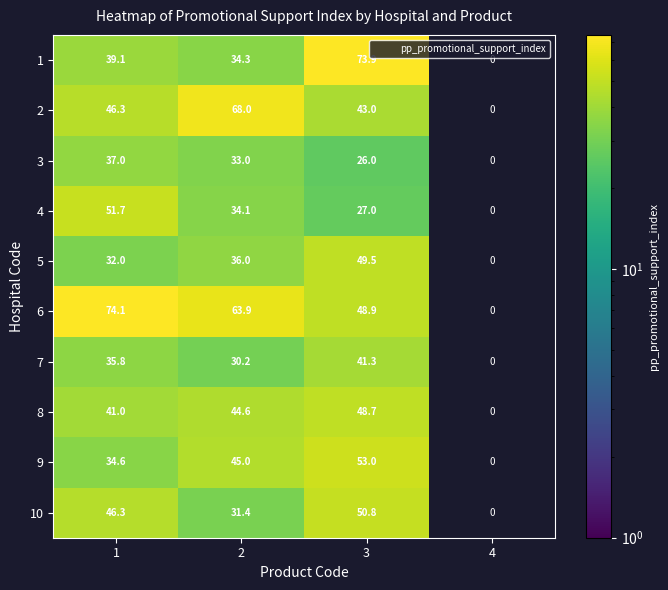

Is the value of 3 at 4 greater than the value of 6 at 1?

No